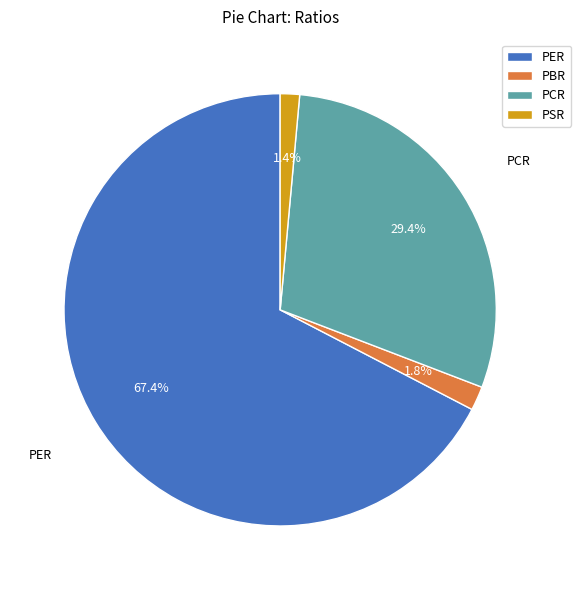

Which slice is the largest?

PER